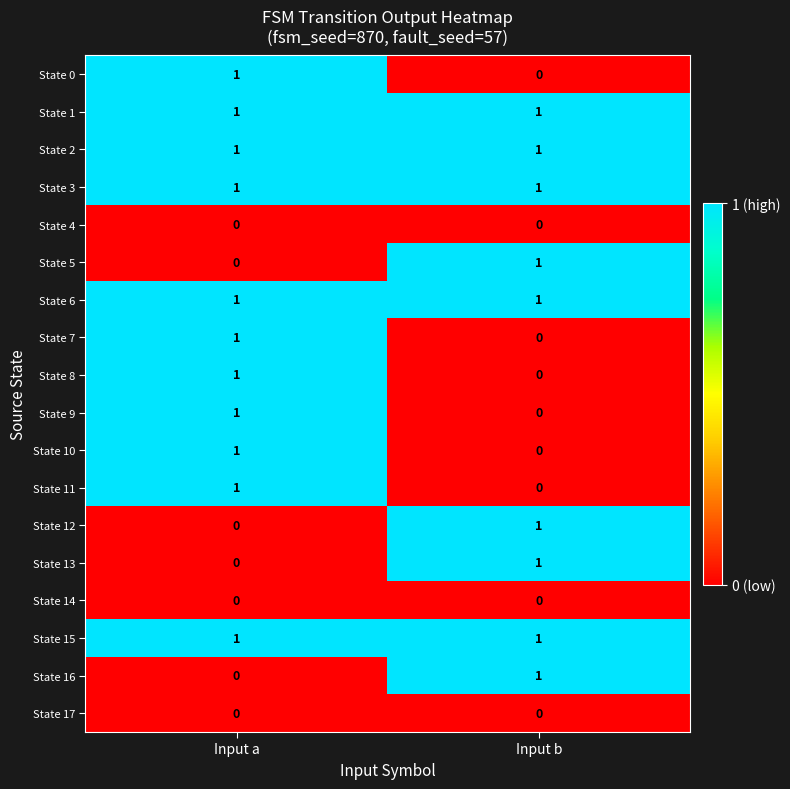

True or false: State 1 has a value of 1 at Input b.

True